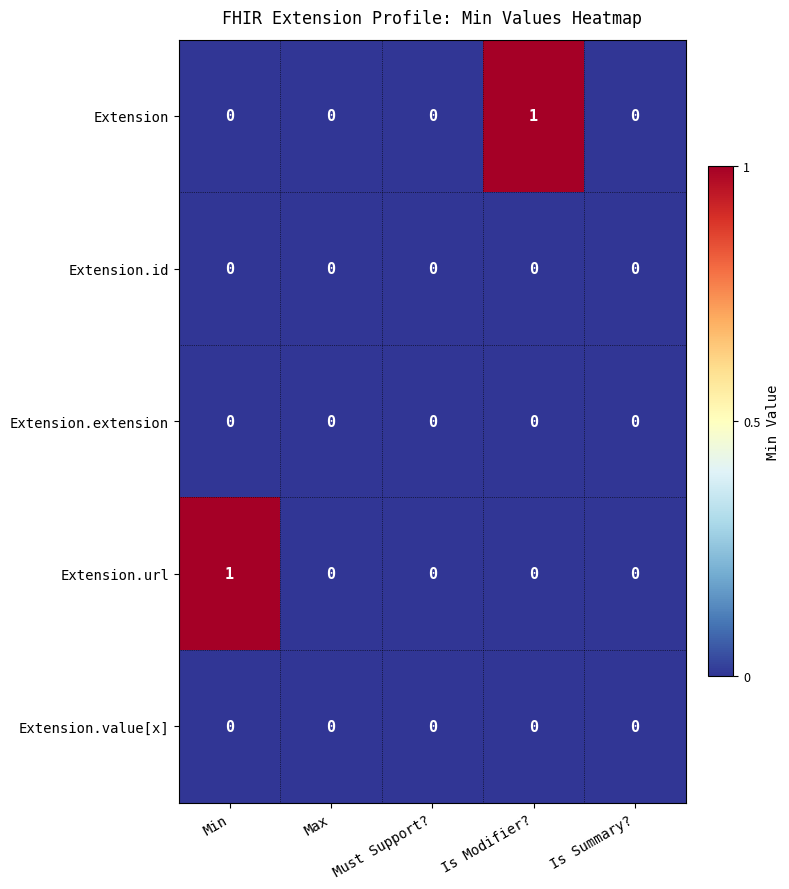

The Extension.extension series shows 0 at Max. True or false?

True